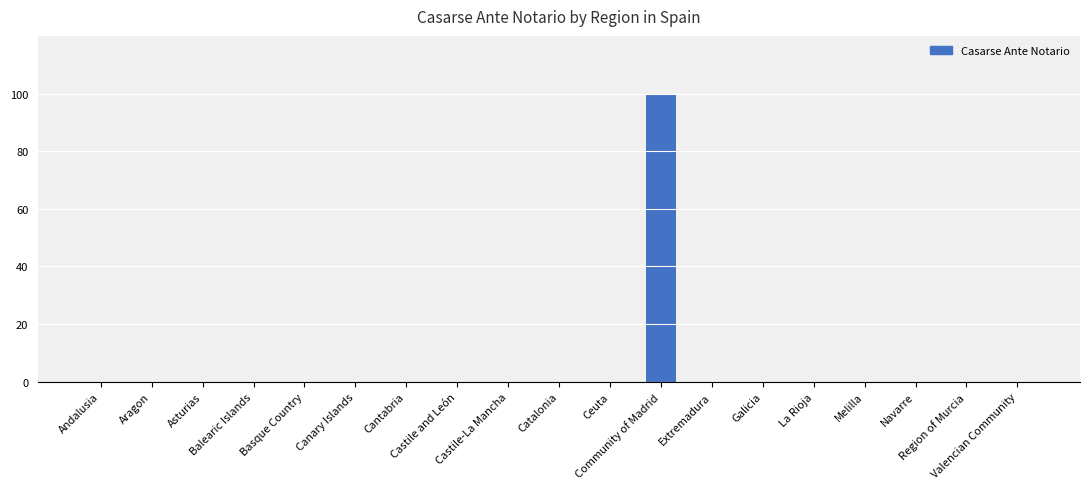

What is the maximum value shown in the chart?

100